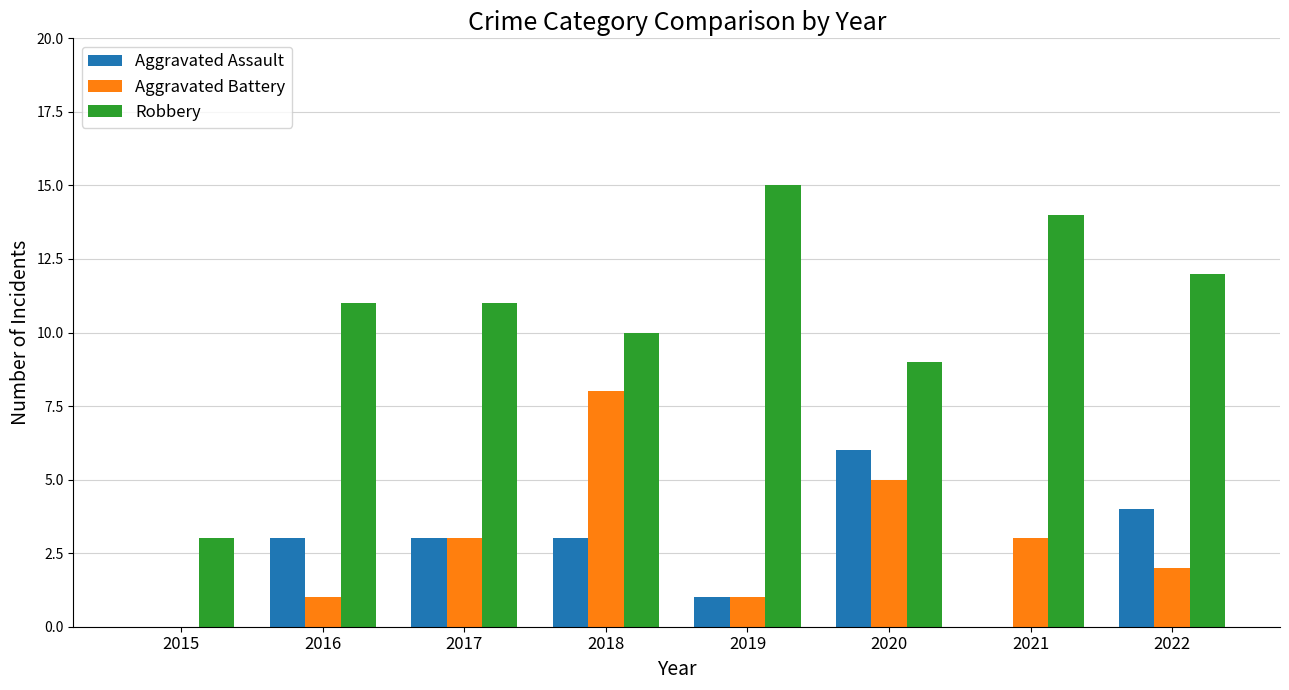

What is the sum of all Aggravated Battery values?

23